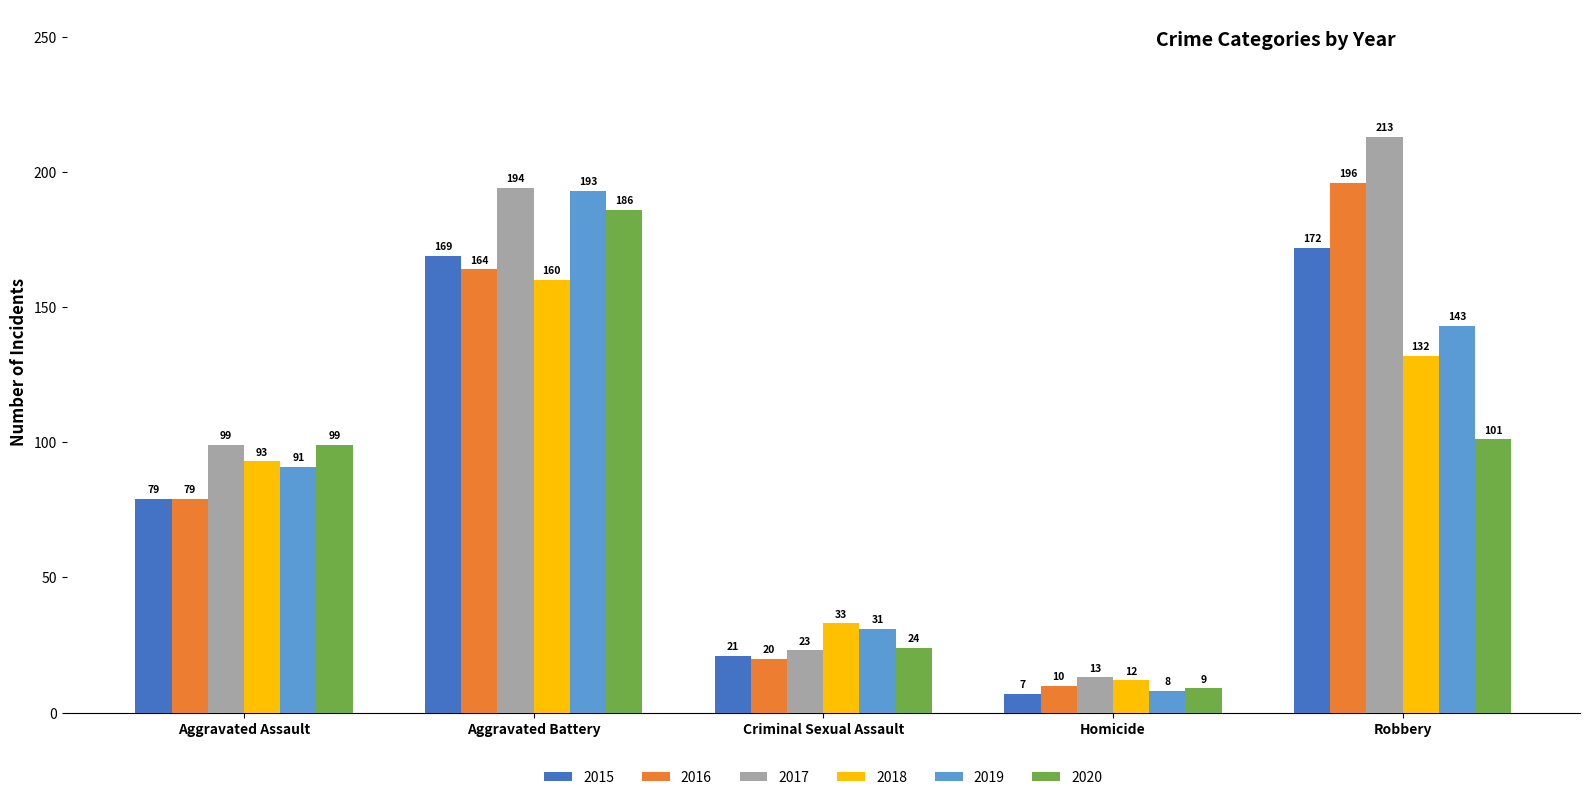

At which category does the chart reach its minimum across all series?

Homicide